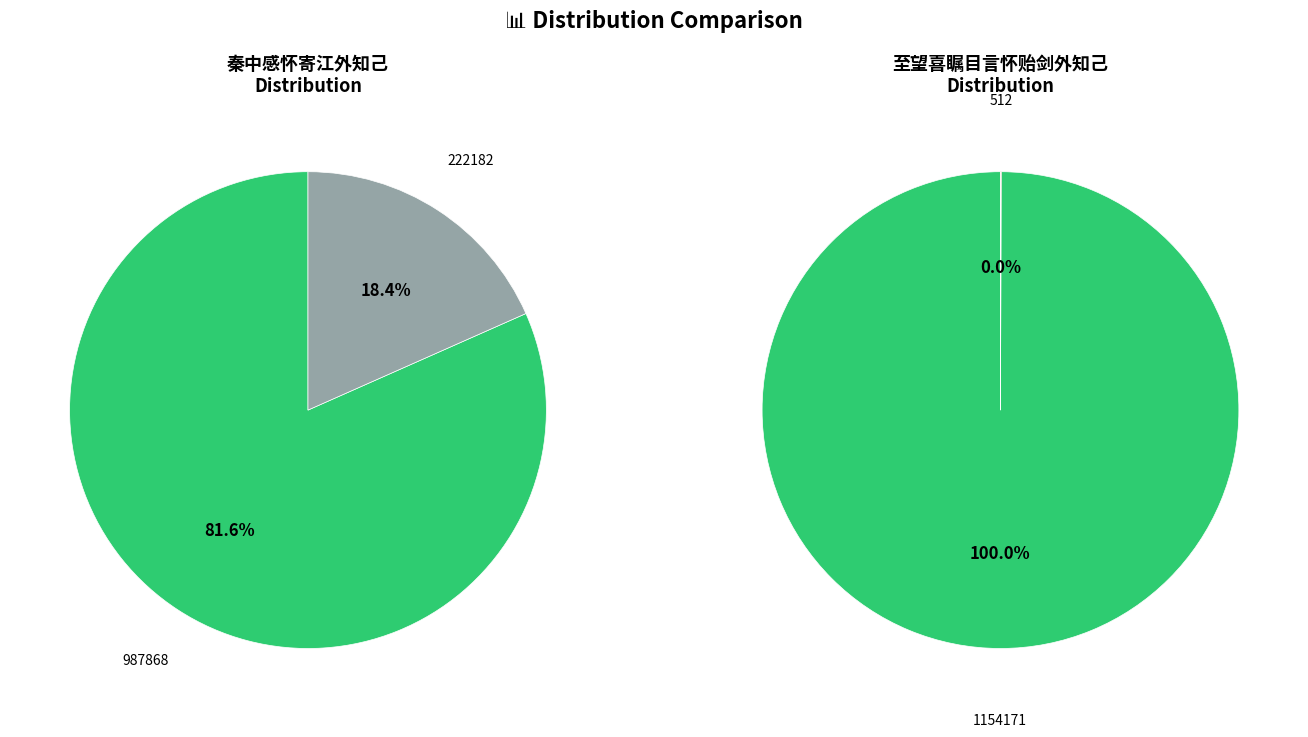

Does 0 account for over 50% of the chart?

Yes